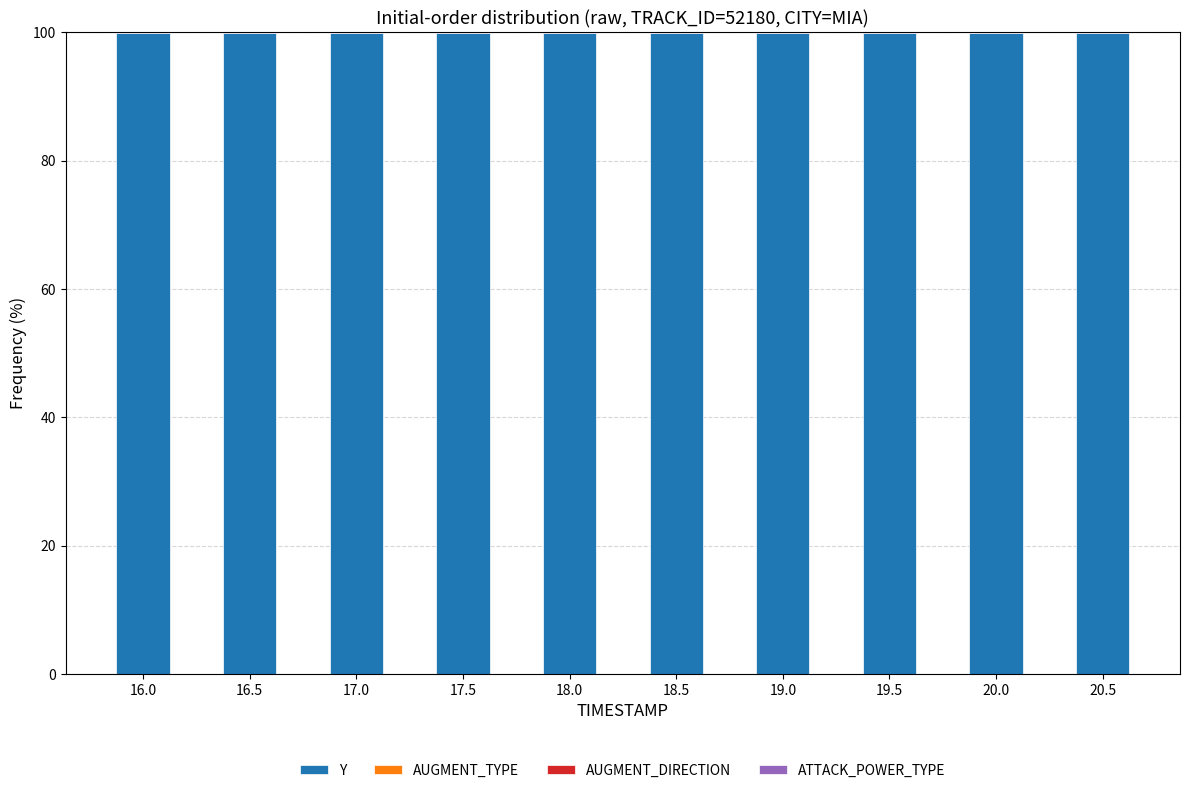

Is it true that Y equals 46.4 at 17.0?

False